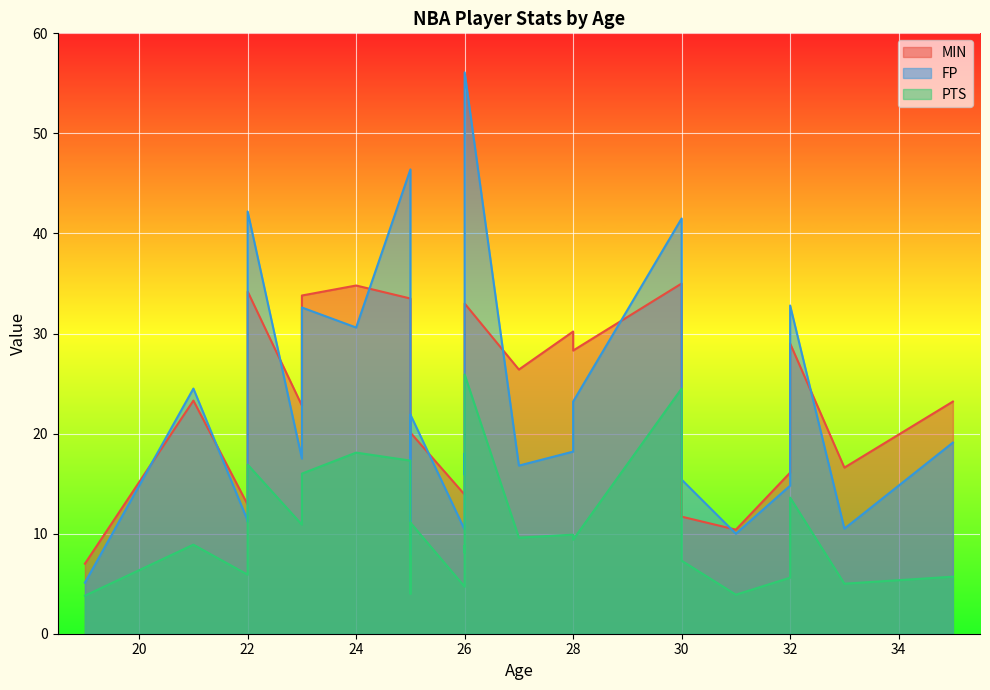

True or false: MIN and FP intersect in this chart.

True